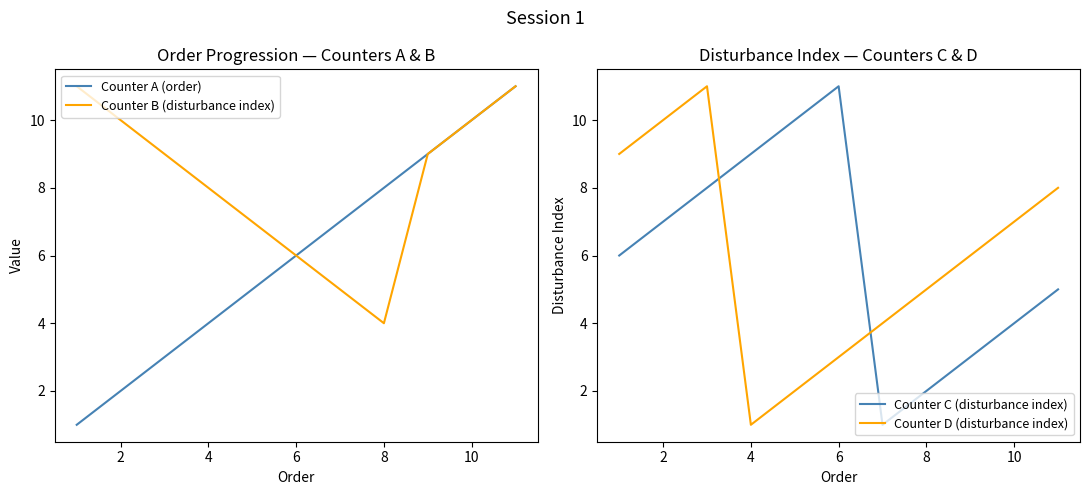

What are all the series names shown in the legend?

Counter A (order), Counter B (disturbance index), Counter C (disturbance index), Counter D (disturbance index)